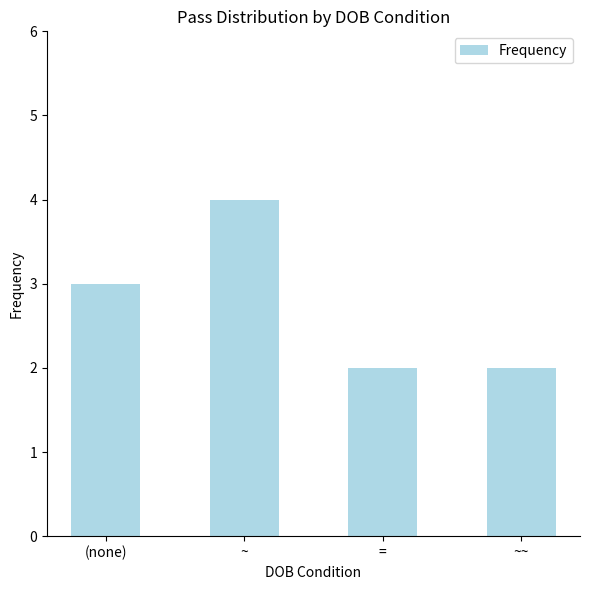

How many series are shown in this chart?

1